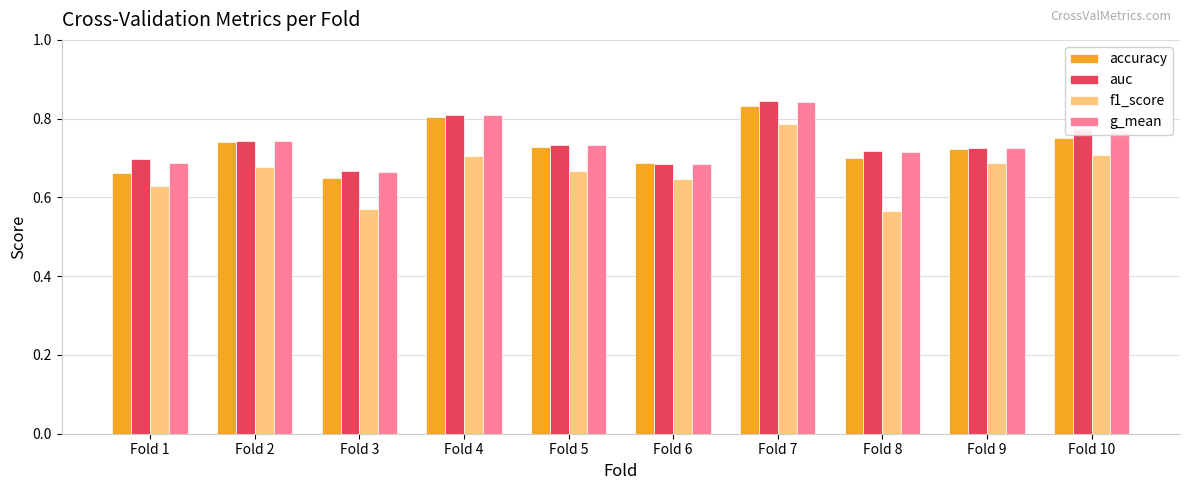

Which category has the highest value in the auc series?

Fold 7